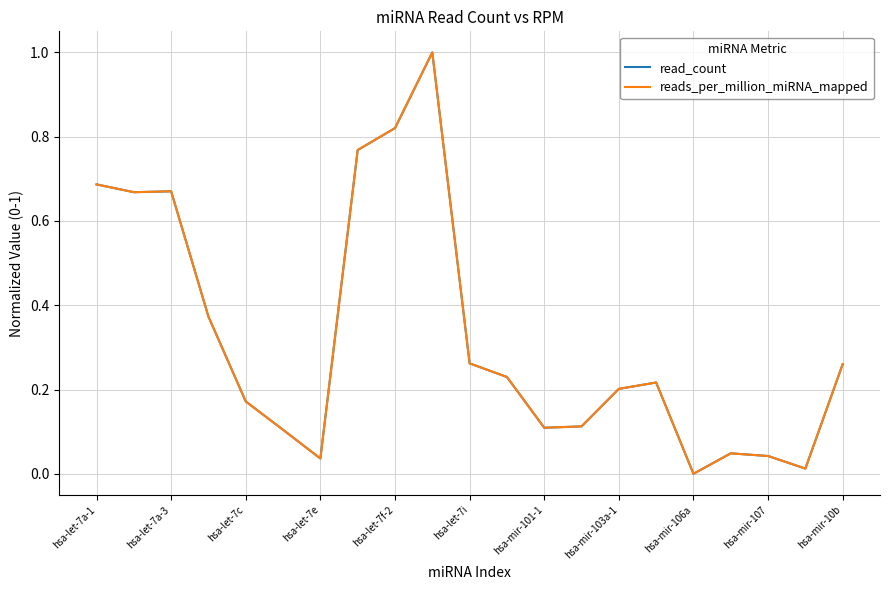

Is this an area chart (filled region under the line)?

No